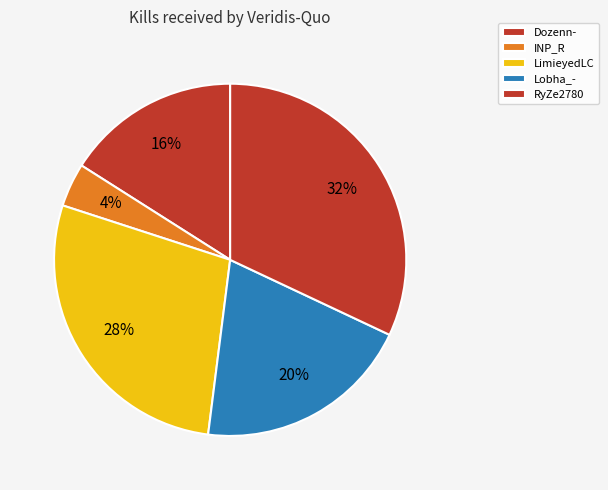

Count the number of slices in the pie.

5